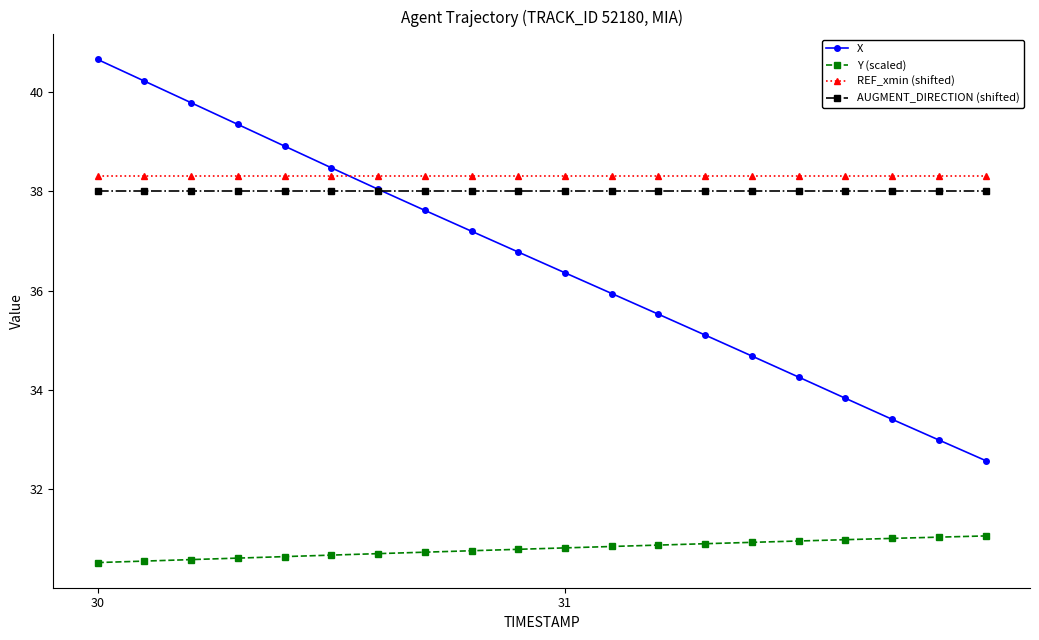

At how many categories does at least one series exceed 34?

20